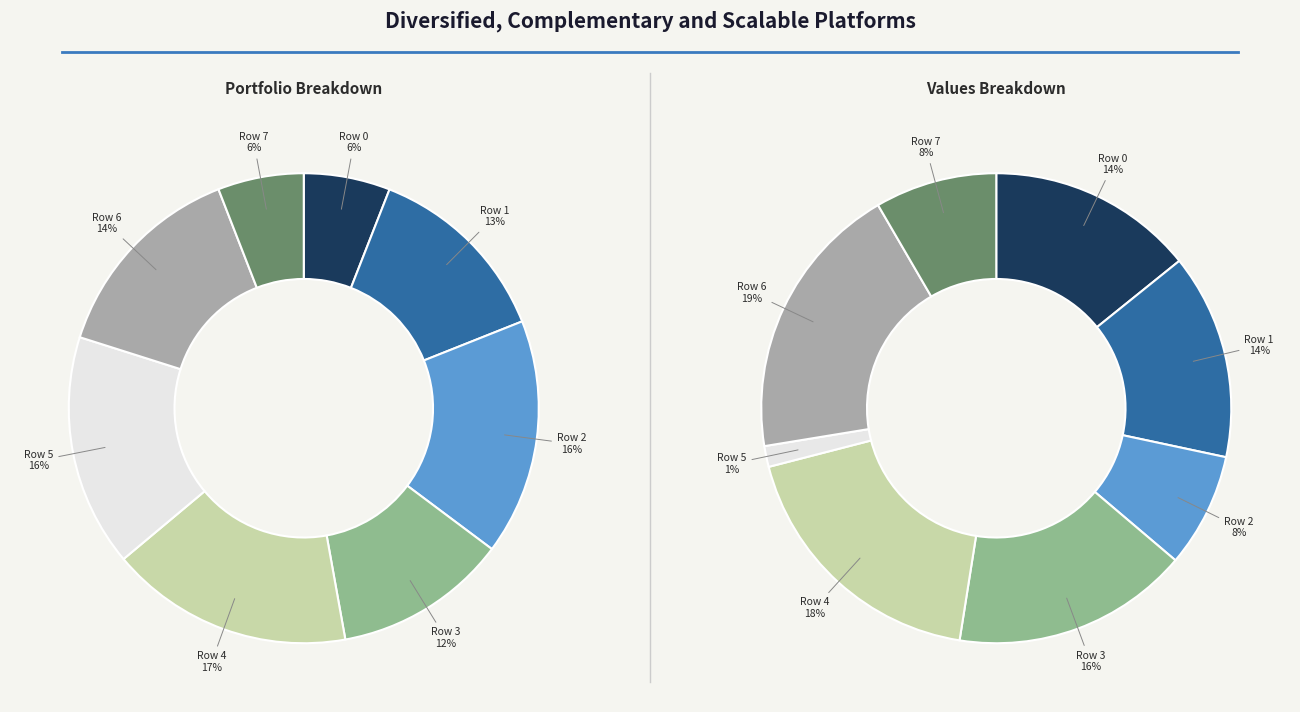

The Row 0 slice represents 19% of the pie. True or false?

False